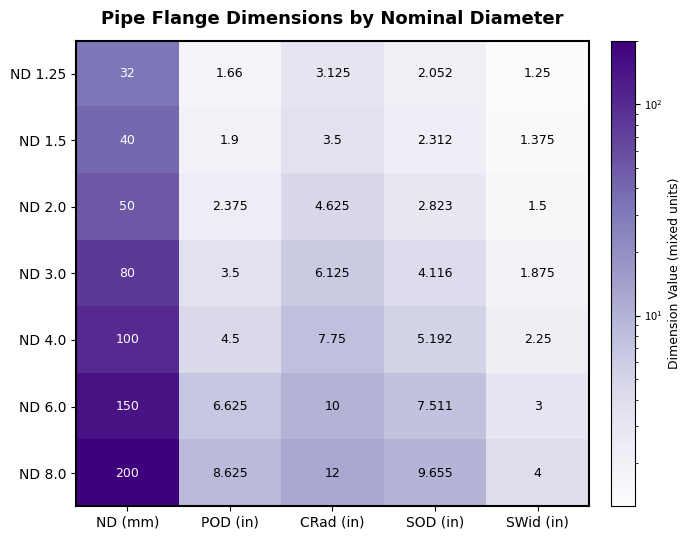

At which category is the sum across all series the highest?

ND (mm)